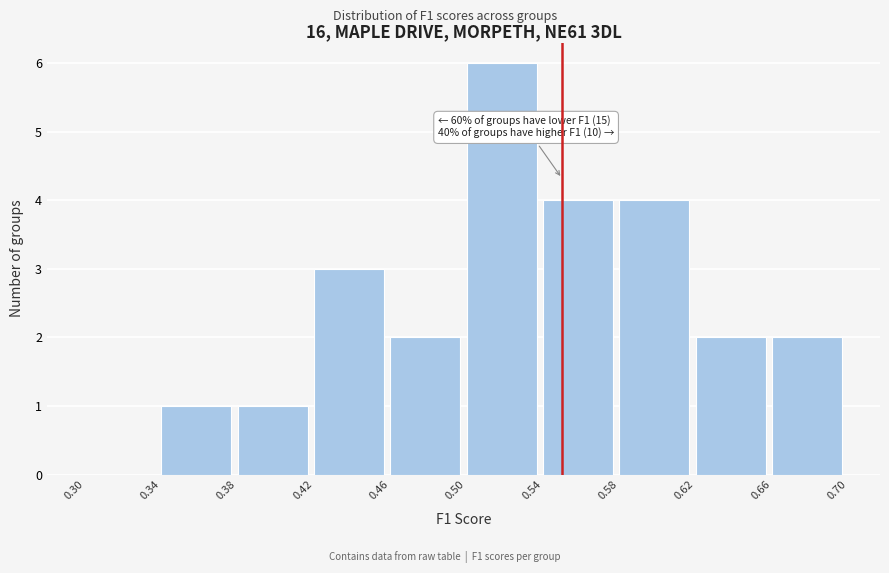

Which range on the x-axis has the tallest bar?

0.50 to 0.54